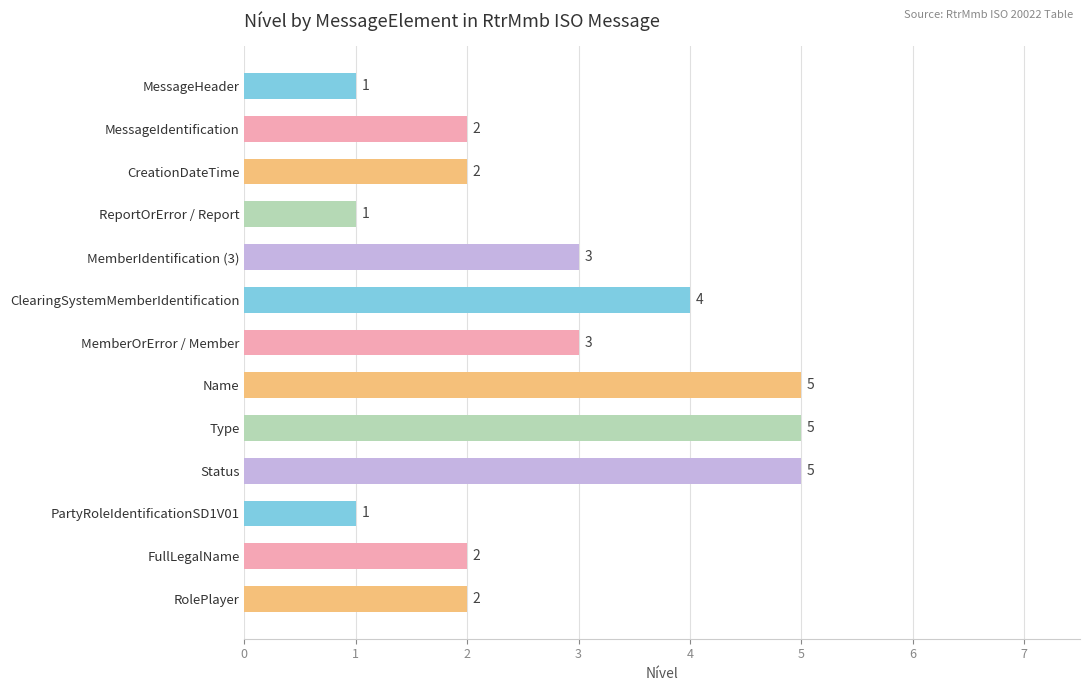

What value does the data have at Type?

5